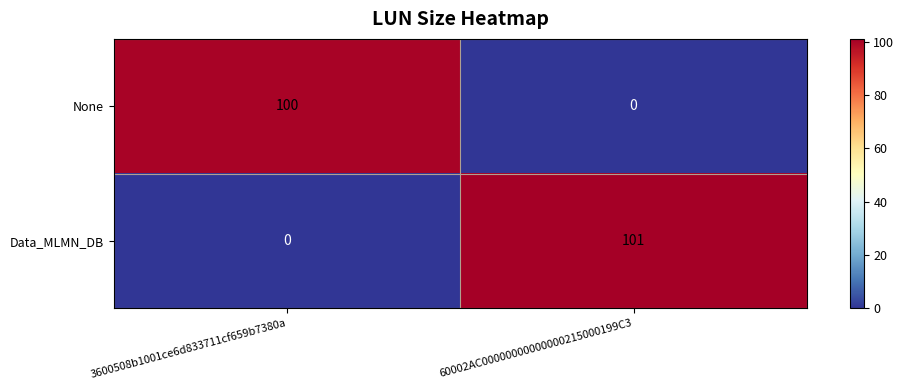

What is the difference between the None values at 3600508b1001ce6d833711cf659b7380a and 60002AC00000000000000215000199C3?

100